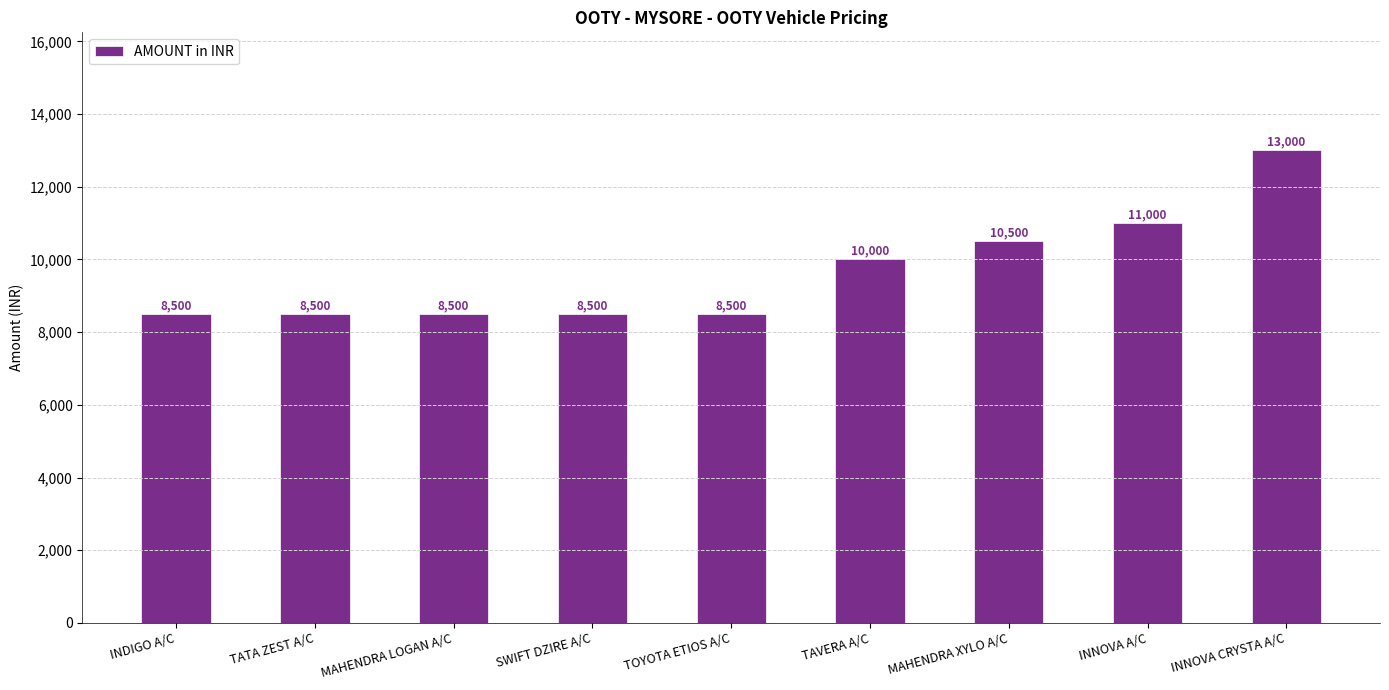

What is the sum of the values at TOYOTA ETIOS A/C and MAHENDRA LOGAN A/C?

17000